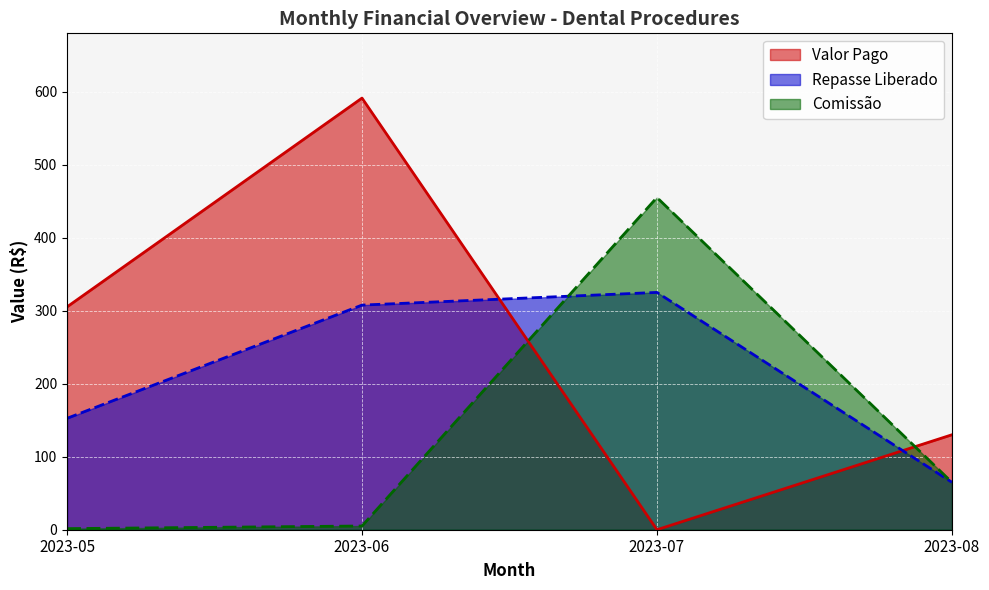

List the series in order of their peak value, highest first.

Valor Pago, Comissão, Repasse Liberado